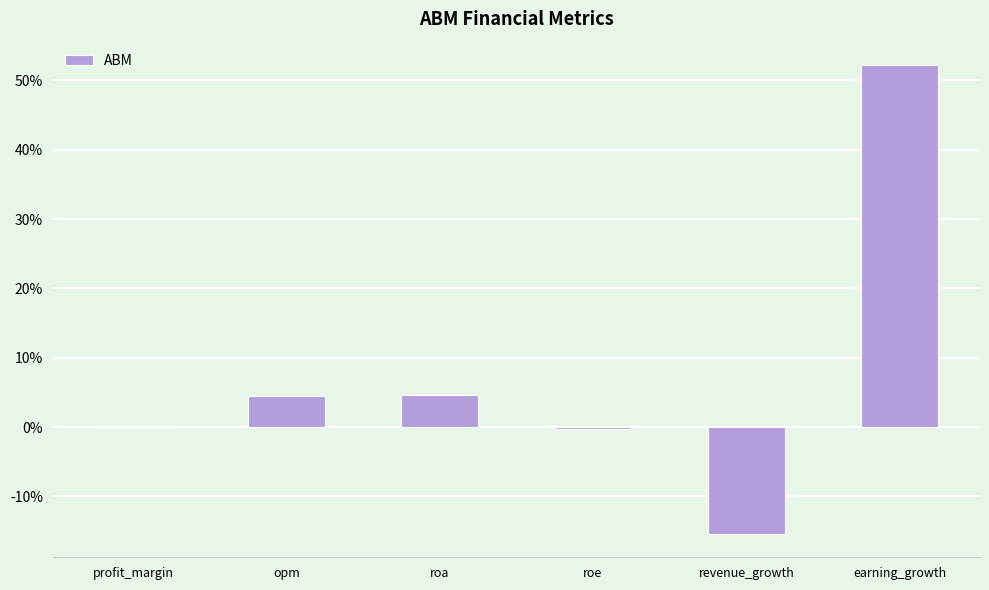

What is the sum of all values?

45.4